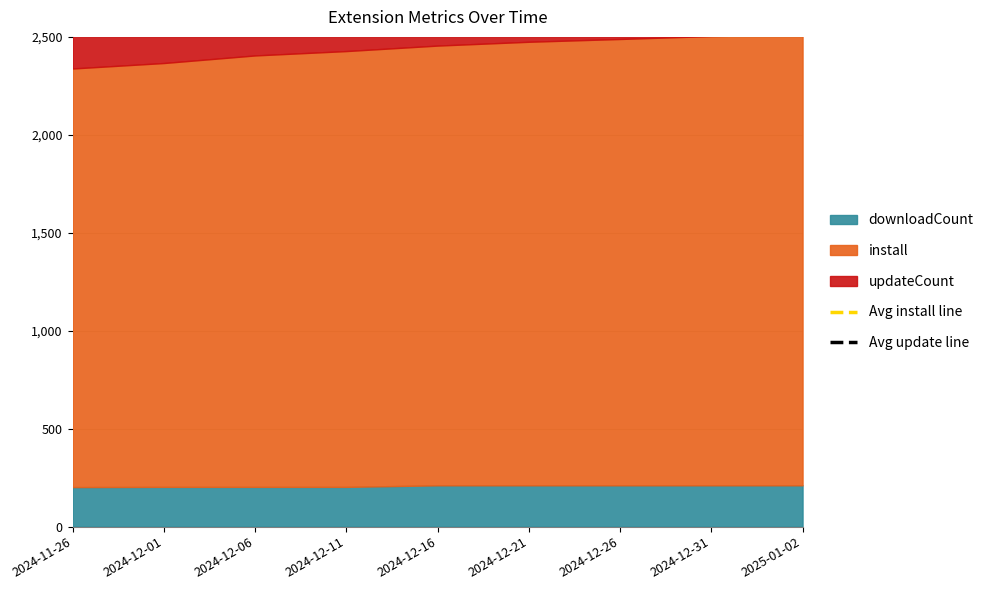

What is the label of the 2nd point from the right?

2024-11-26